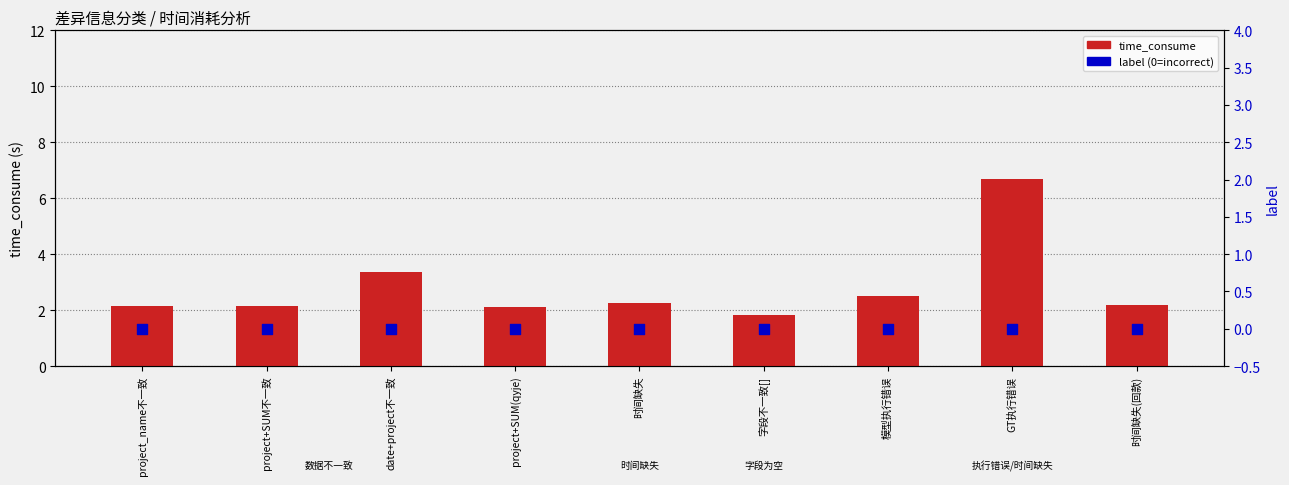

Which series reaches the minimum Y coordinate?

label